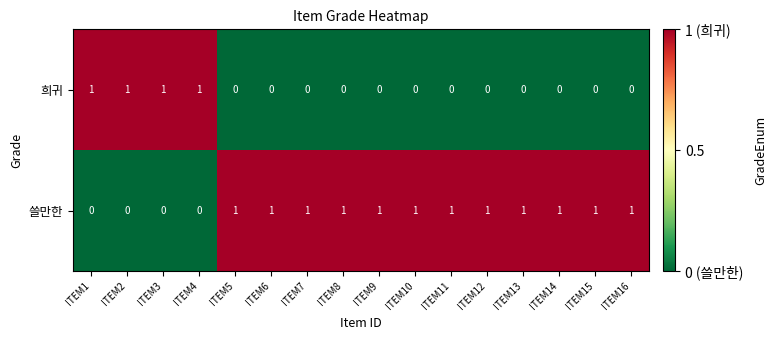

Is it true that 희귀 equals 0 at ITEM8?

True